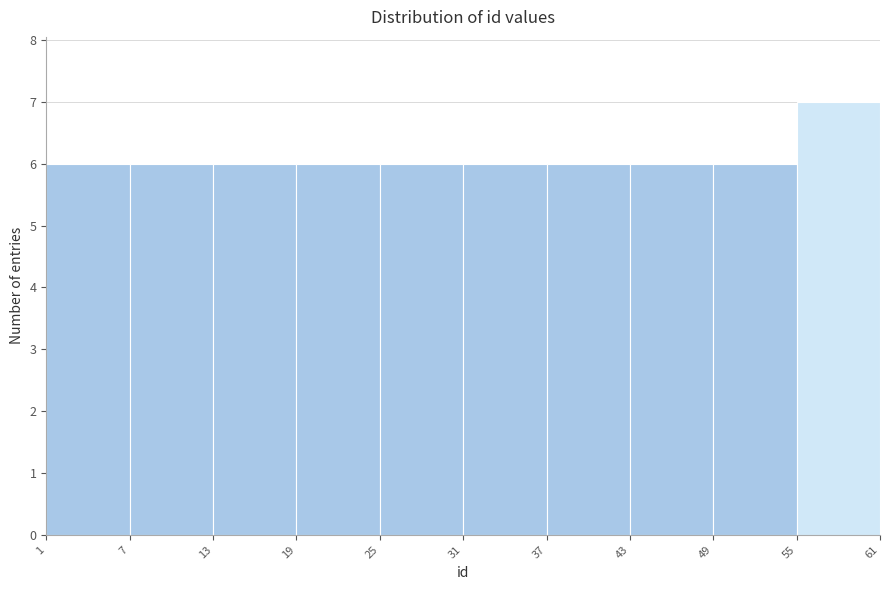

Reading left to right, transcribe this chart: for each bar, give the range it covers on the x-axis and its height. The values are not printed on the chart, so give them approximately, as read against the axis.

1 to 7: 6
7 to 13: 6
13 to 19: 6
19 to 25: 6
25 to 31: 6
31 to 37: 6
37 to 43: 6
43 to 49: 6
49 to 55: 6
55 to 61: 7